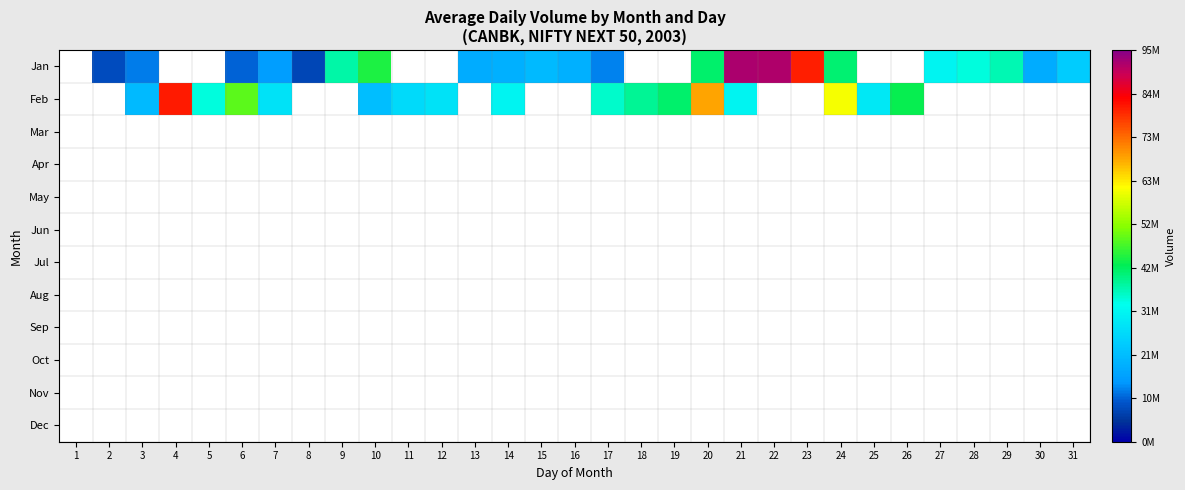

The Jan series shows 4380945.1 at 8. True or false?

False